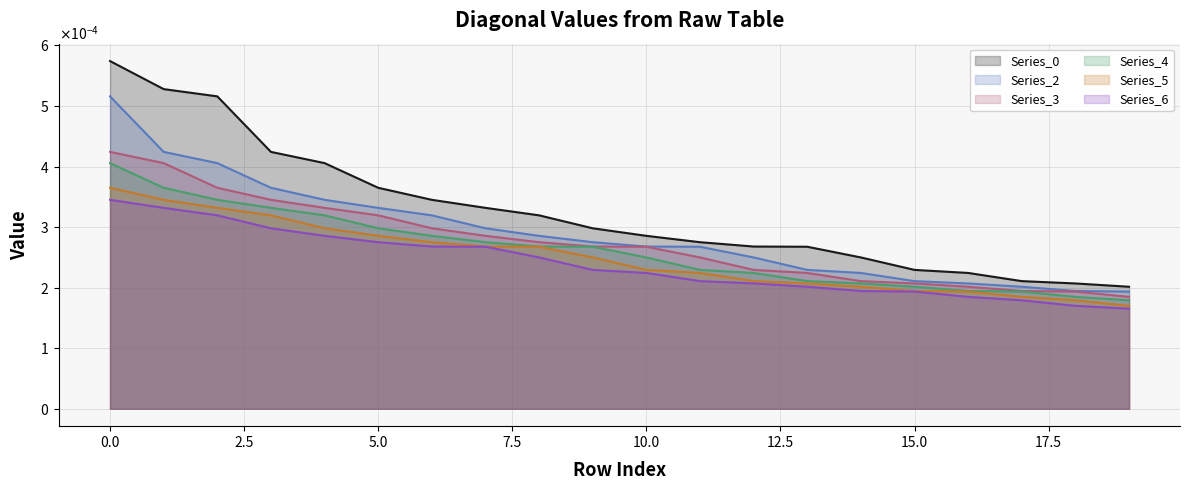

Does the chart have visible grid lines?

Yes